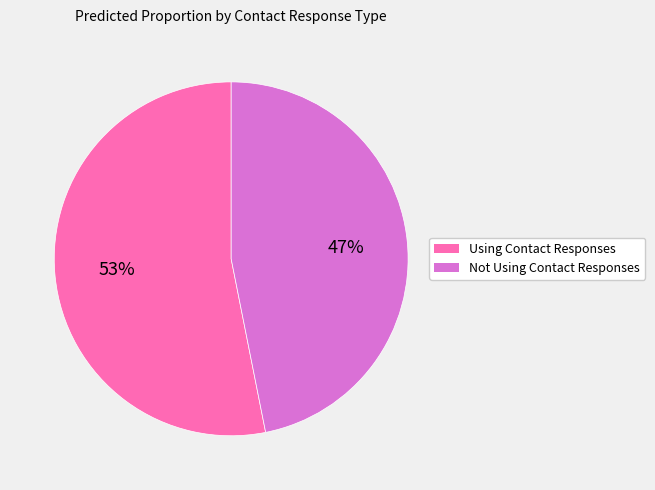

To the nearest percent, what is the average slice percentage?

50%